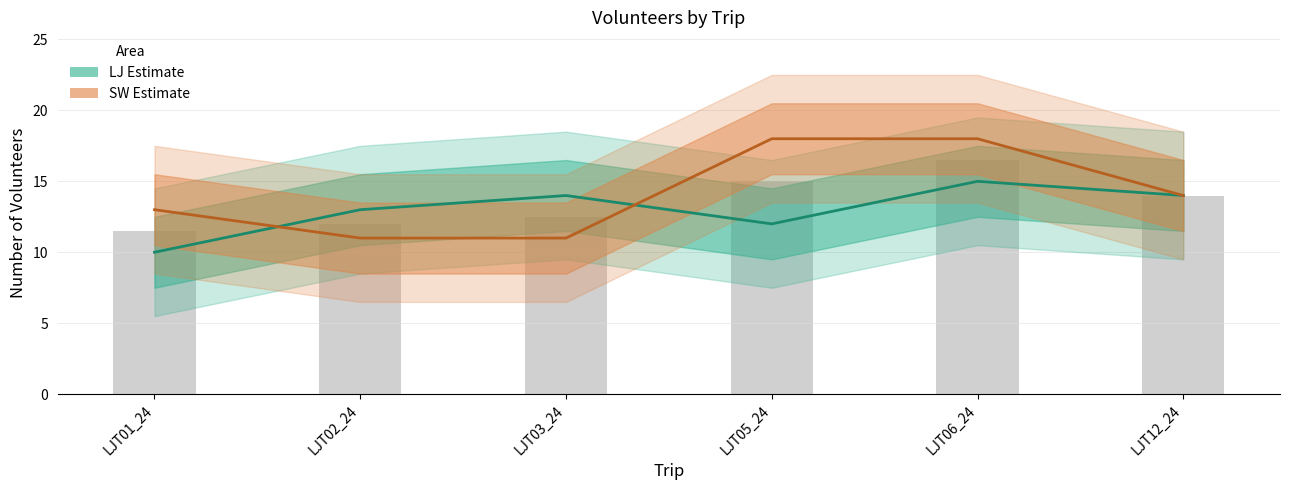

What is the difference between the second highest and second lowest values in the SW num_volunteers series?

7